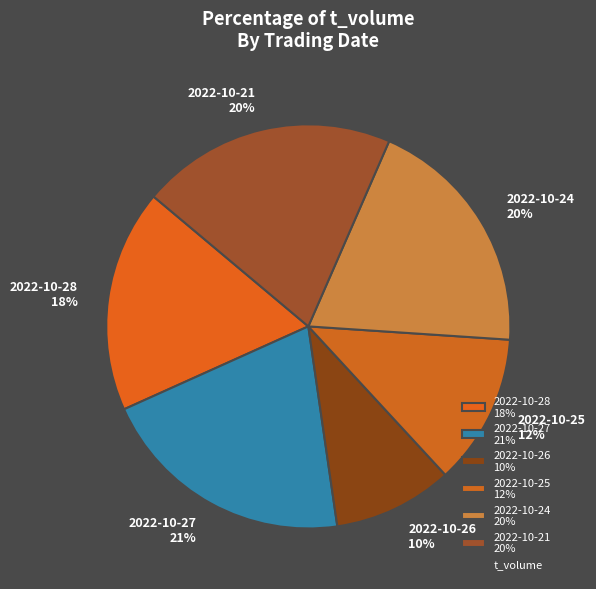

To the nearest percent, what percentage of the pie is 2022-10-26?

10%